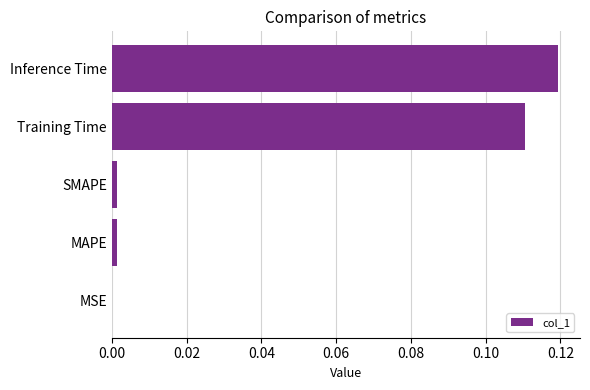

True or false: the data shows 0.0 at MSE.

True